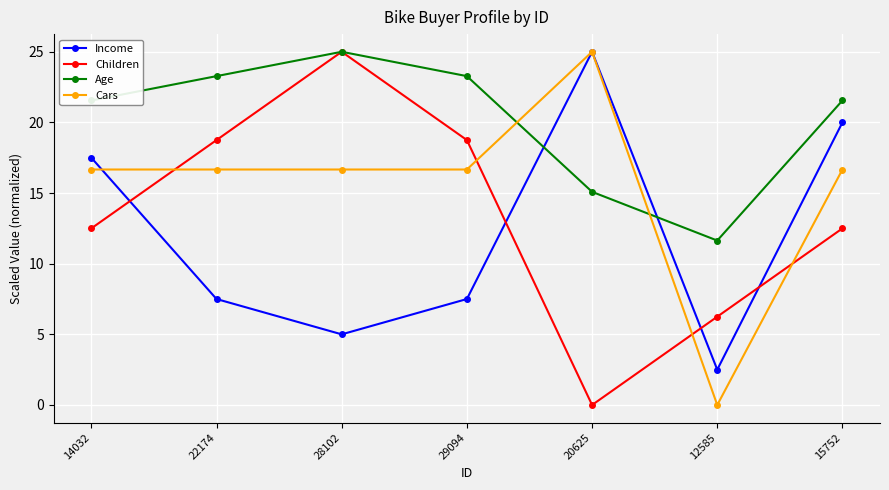

At how many categories does at least one series exceed 19?

6